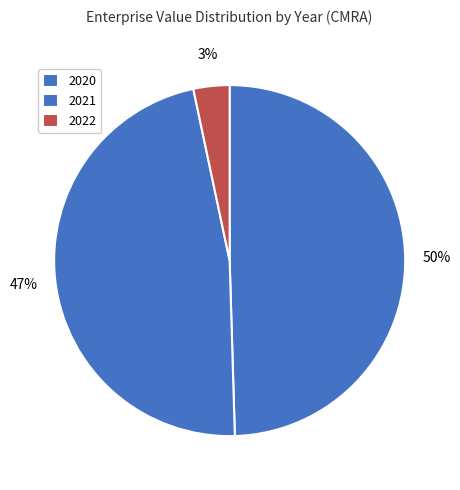

Which has a higher value, 2022 or 2021?

2021